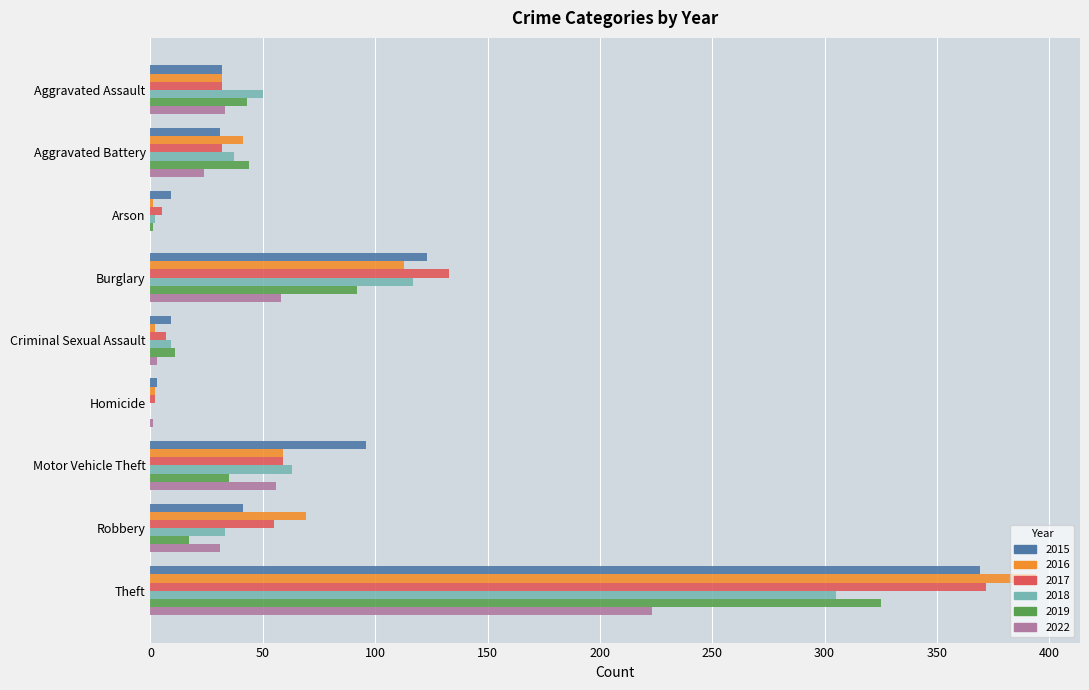

Which category has the highest value across all series?

Theft